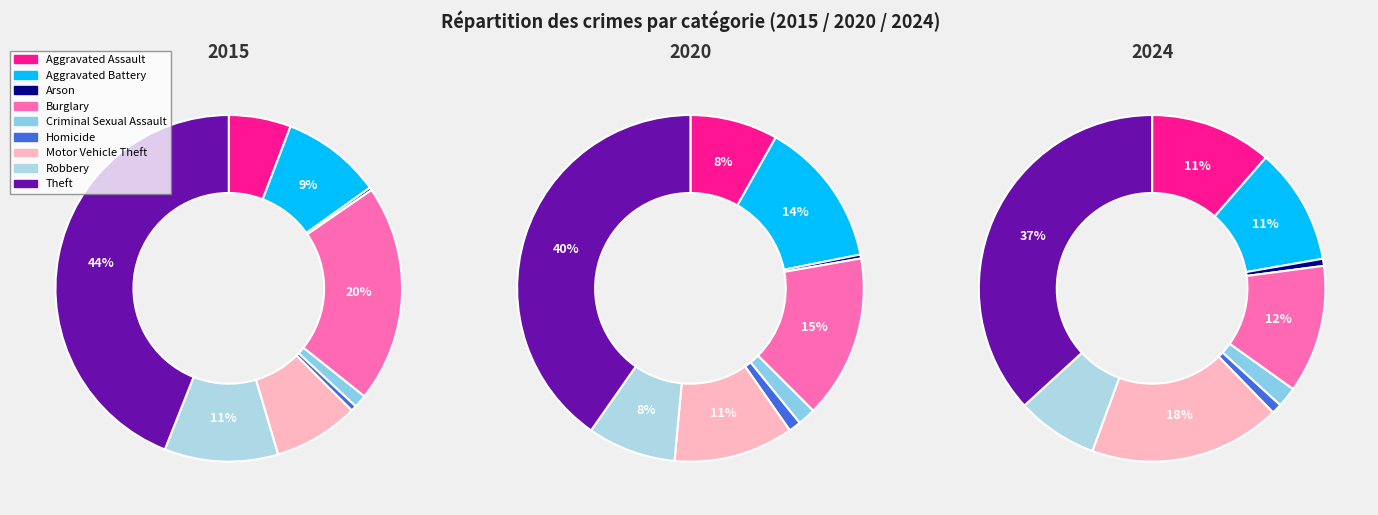

At Motor Vehicle Theft, list the series in order from largest to smallest.

2024, 2020, 2015